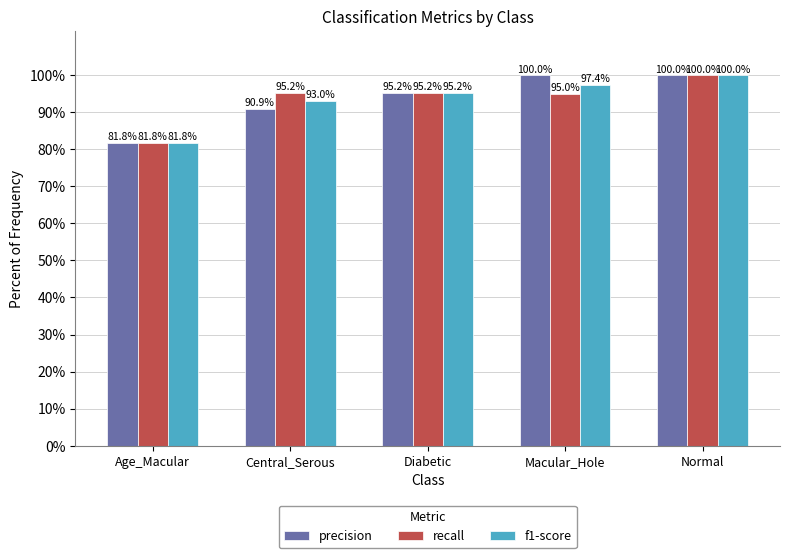

Reading right to left, transcribe all the data shown in this chart.

precision: Normal=1.0	Macular_Hole=1.0	Diabetic=1.0	Central_Serous=0.9	Age_Macular=0.8
recall: Normal=1.0	Macular_Hole=0.9	Diabetic=1.0	Central_Serous=1.0	Age_Macular=0.8
f1-score: Normal=1.0	Macular_Hole=1.0	Diabetic=1.0	Central_Serous=0.9	Age_Macular=0.8